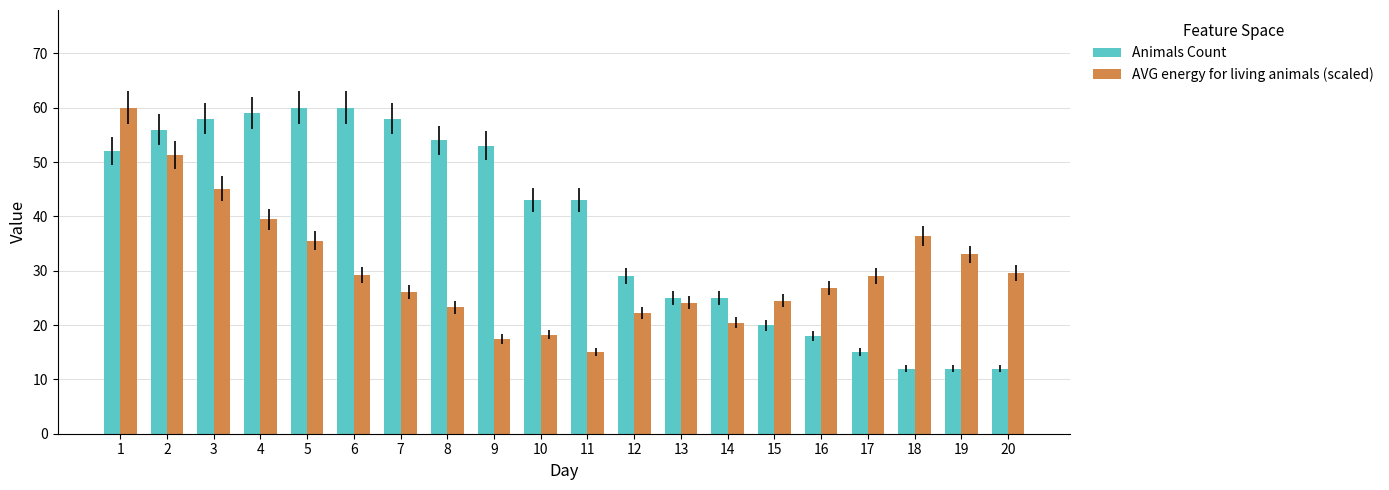

What are all the series names shown in the legend?

Animals Count, AVG energy for living animals (scaled)